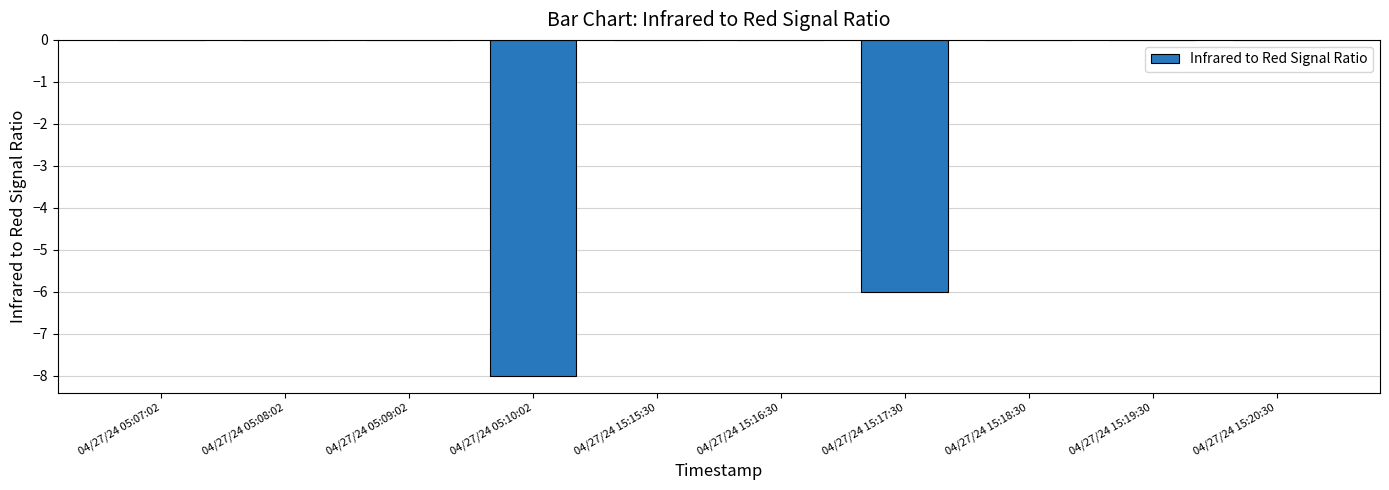

What is the sum of the values at 04/27/24 15:17:30 and 04/27/24 15:15:30?

-6